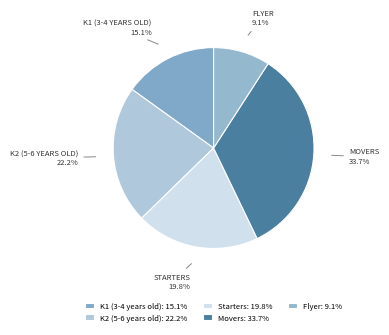

Which category has the smallest portion of the pie?

Flyer